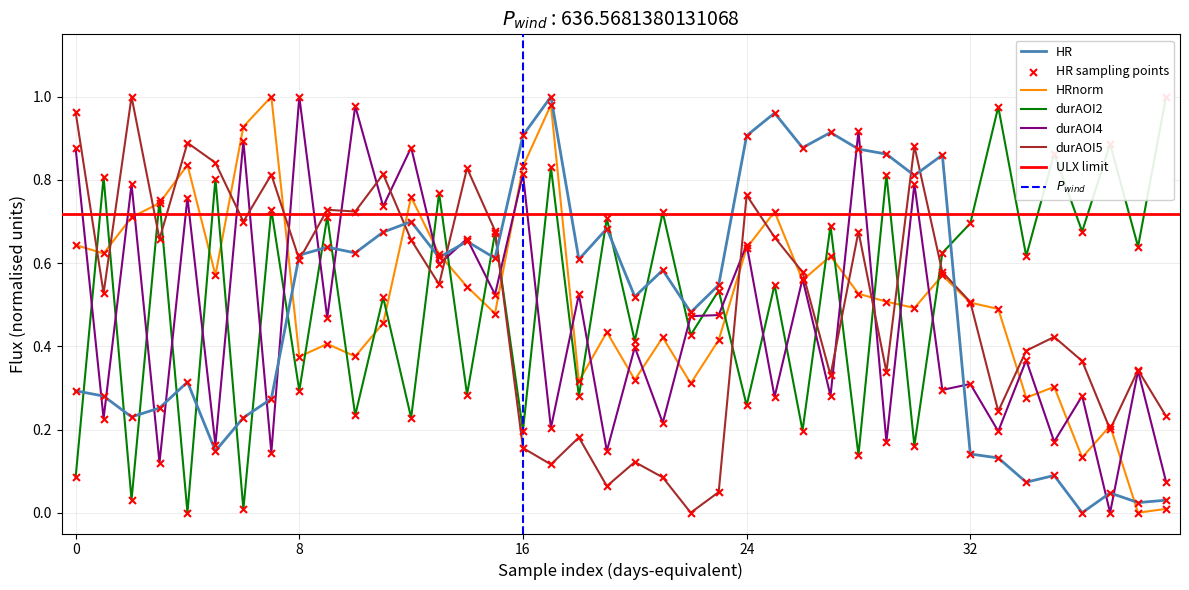

Is it true that HRnorm equals 0.6 at 8?

False